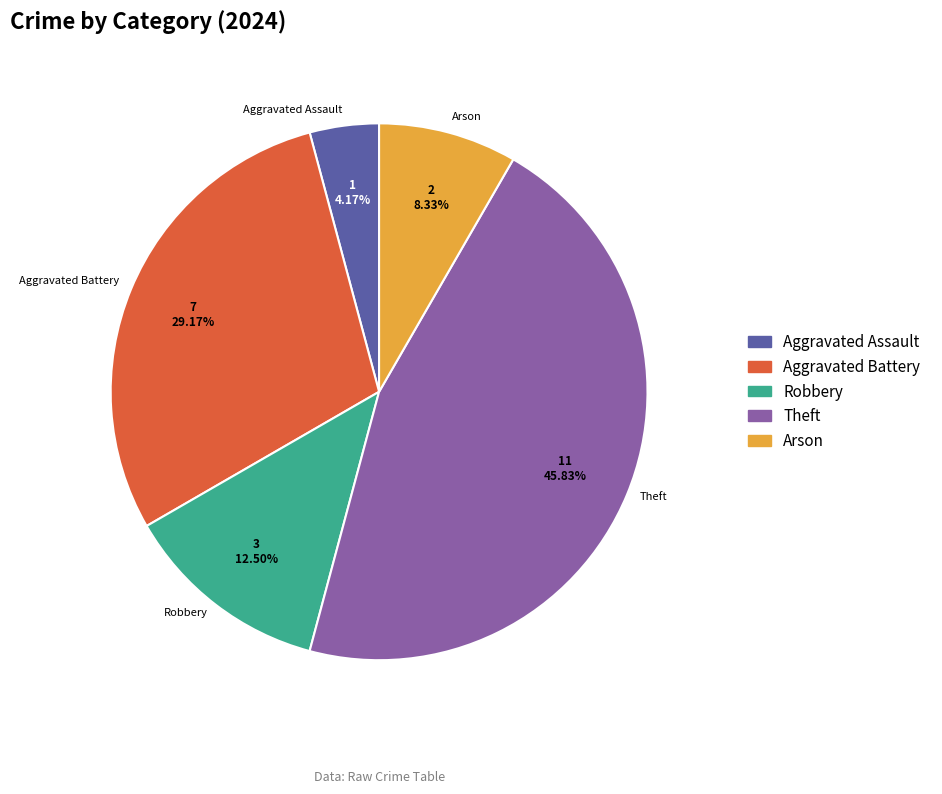

Does any single category account for the majority?

No